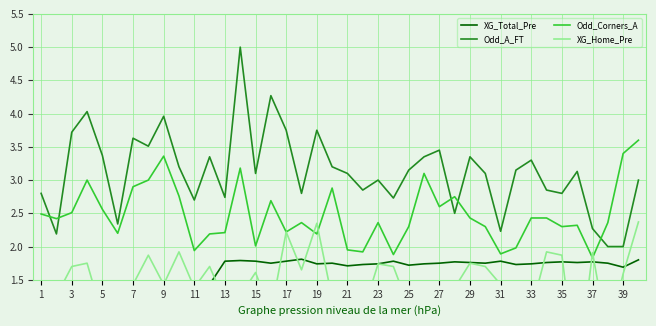

What is the lowest value of the Odd_Corners_A series?

1.8